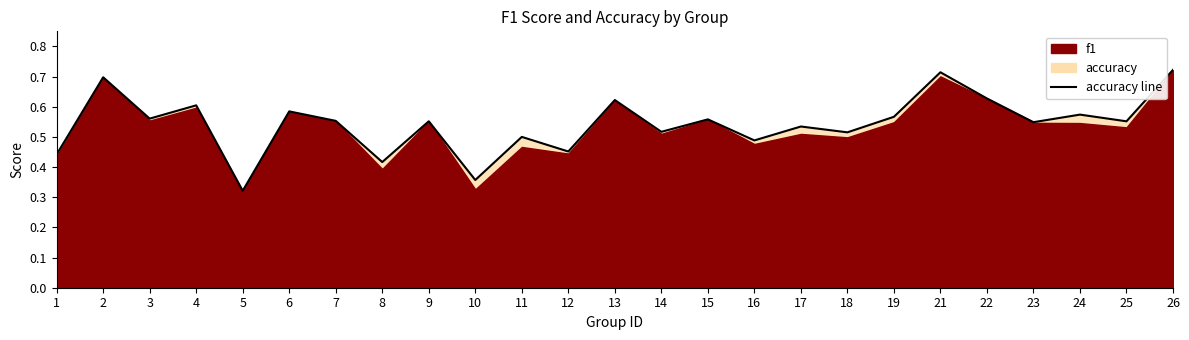

Which category has the lowest value across all series?

5